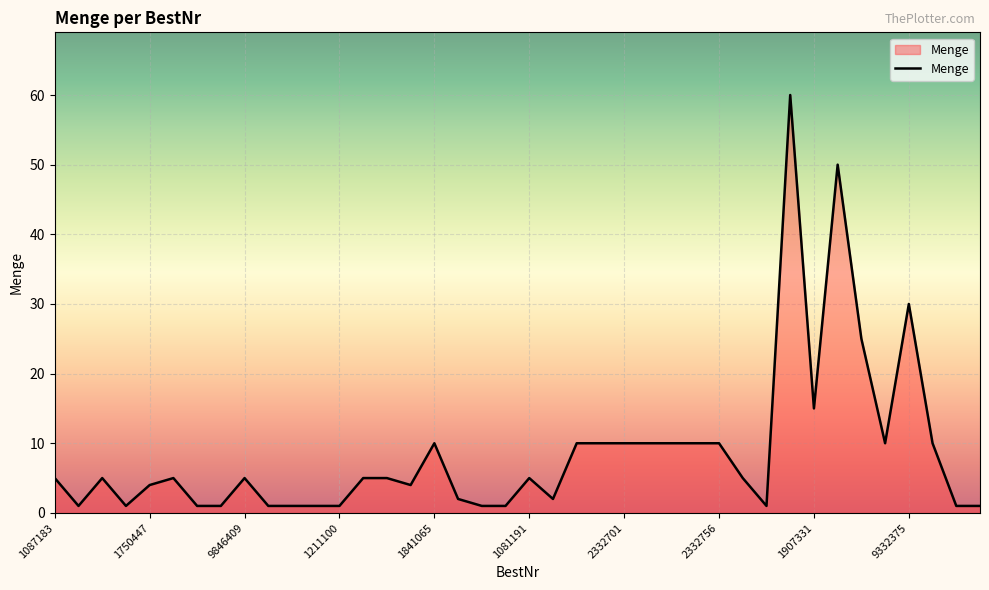

What is the maximum value shown in the chart?

60